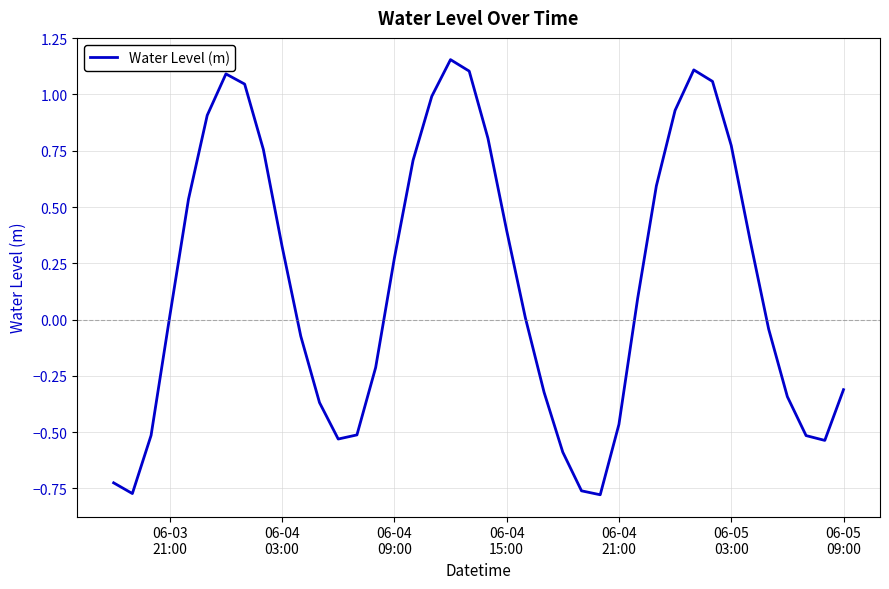

What is the sum of all values?

6.7